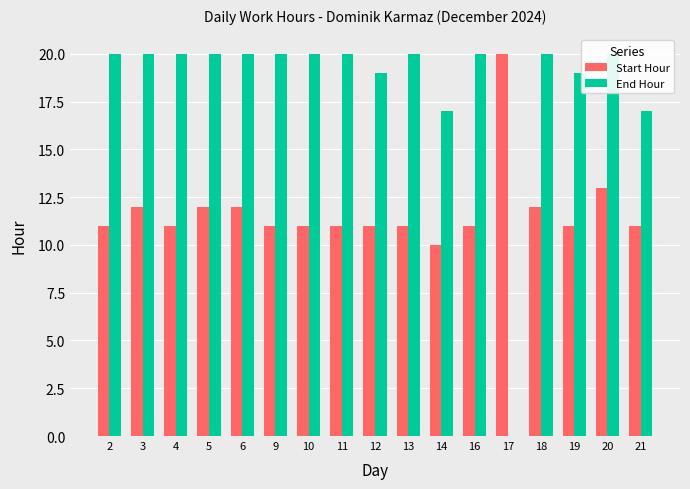

Where does the Start Hour series first go above 11?

3